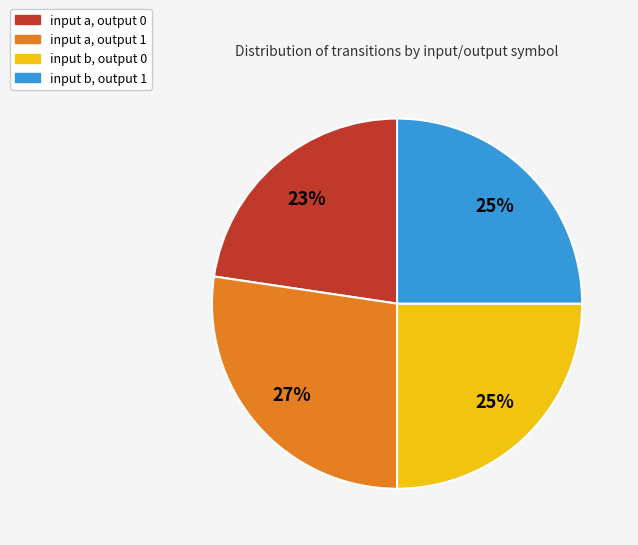

What percentage is the input b, output 1 slice, to the nearest percent?

25%